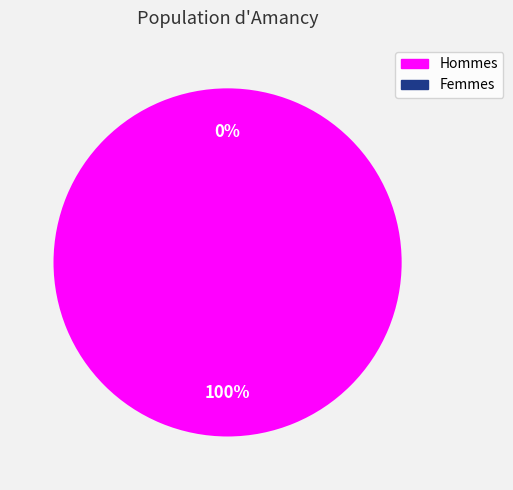

How many slices are in this pie chart?

2